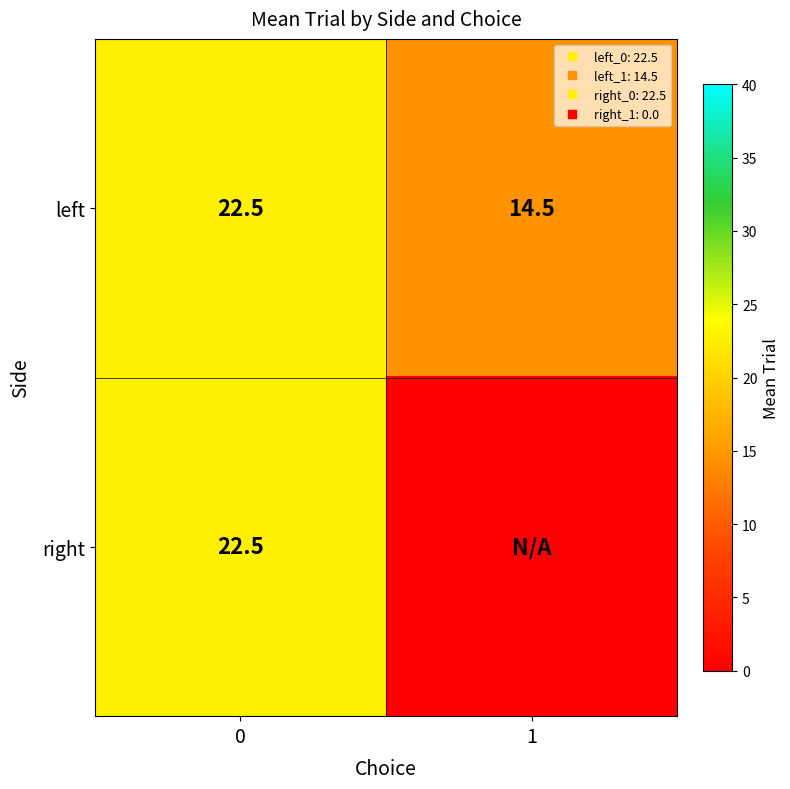

The value of left at 1 is 4.3. True or false?

False